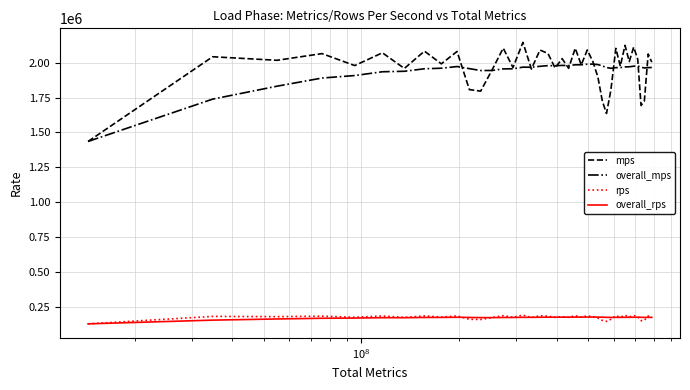

What is the smallest value displayed?

128573.4